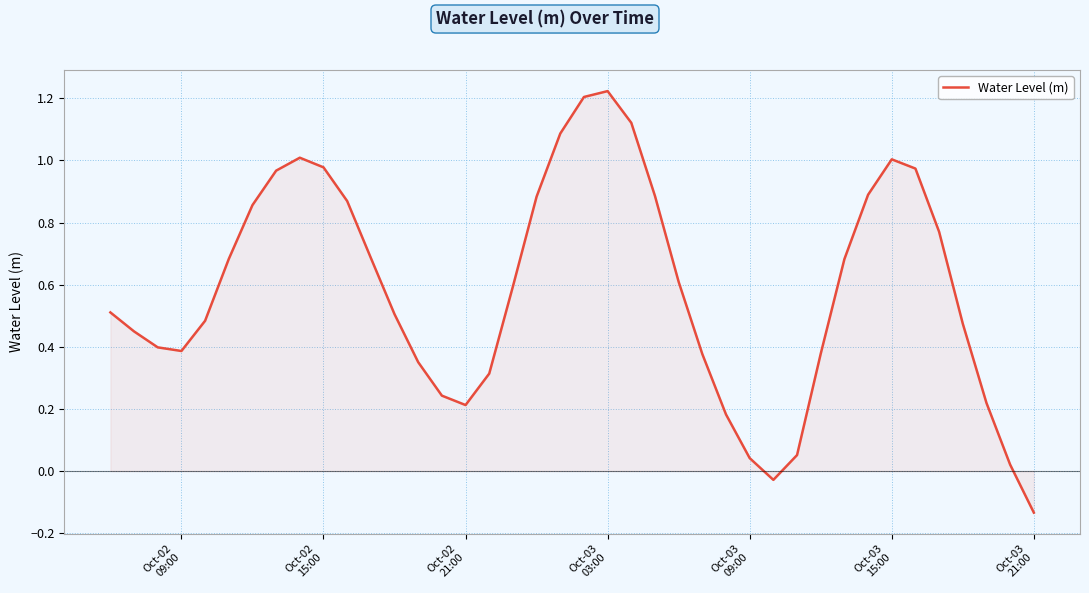

What is the difference between the maximum and minimum values?

1.4